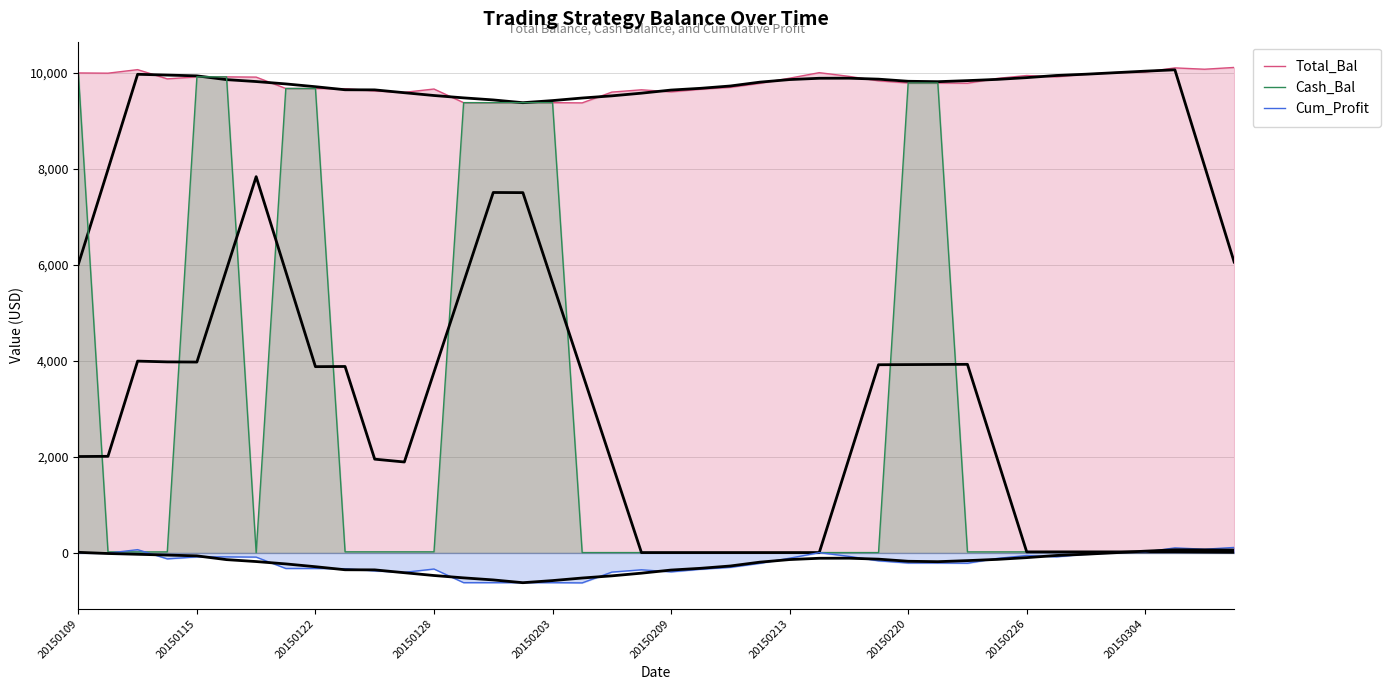

True or false: Cash_Bal and Total_Bal intersect in this chart.

False